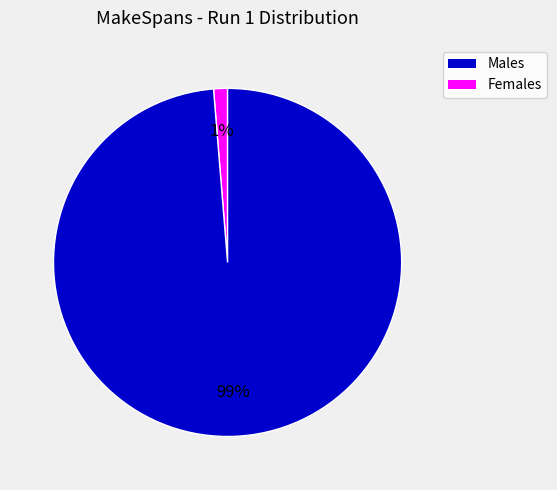

Is there any slice that represents more than half of the pie?

Yes